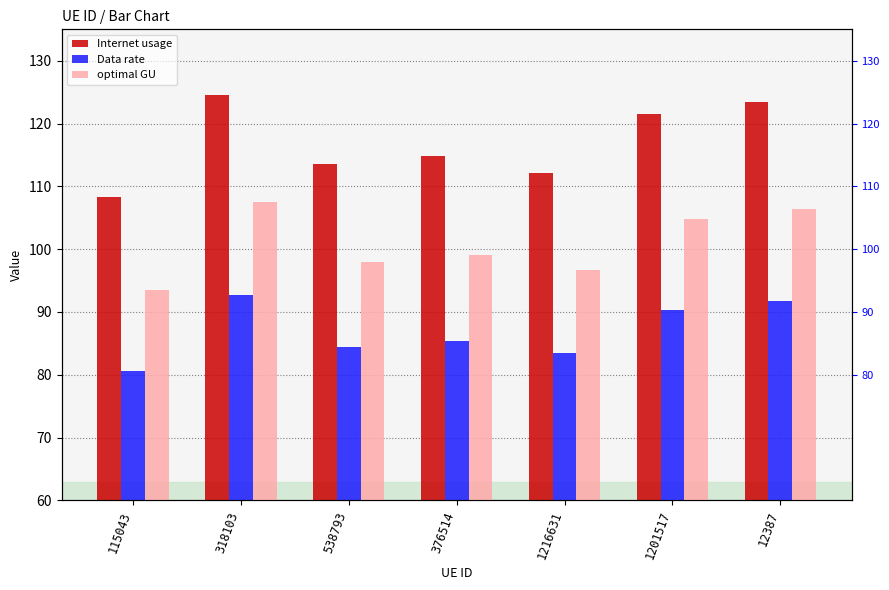

What is the label of the 7th bar from the left?

12387